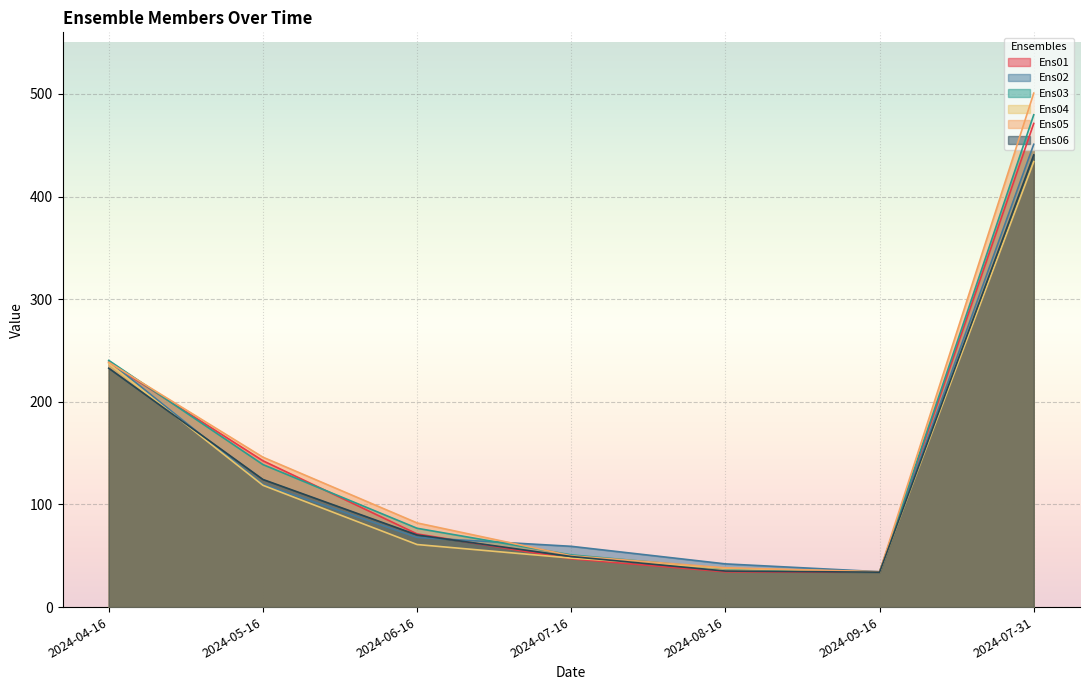

Reading right to left, what are all the values shown in this chart?

Ens01: 2024-07-31=471.2	2024-09-16=34.0	2024-08-16=34.4	2024-07-16=47.0	2024-06-16=71.3	2024-05-16=142.6	2024-04-16=238.3
Ens02: 2024-07-31=450.9	2024-09-16=34.5	2024-08-16=42.1	2024-07-16=59.2	2024-06-16=67.8	2024-05-16=119.6	2024-04-16=239.8
Ens03: 2024-07-31=479.7	2024-09-16=34.0	2024-08-16=37.4	2024-07-16=50.8	2024-06-16=76.8	2024-05-16=138.8	2024-04-16=240.3
Ens04: 2024-07-31=434.0	2024-09-16=34.0	2024-08-16=37.8	2024-07-16=47.7	2024-06-16=61.0	2024-05-16=118.7	2024-04-16=237.3
Ens05: 2024-07-31=500.8	2024-09-16=34.4	2024-08-16=38.3	2024-07-16=50.0	2024-06-16=82.0	2024-05-16=146.1	2024-04-16=238.5
Ens06: 2024-07-31=440.6	2024-09-16=34.0	2024-08-16=35.1	2024-07-16=49.3	2024-06-16=70.2	2024-05-16=124.3	2024-04-16=232.8